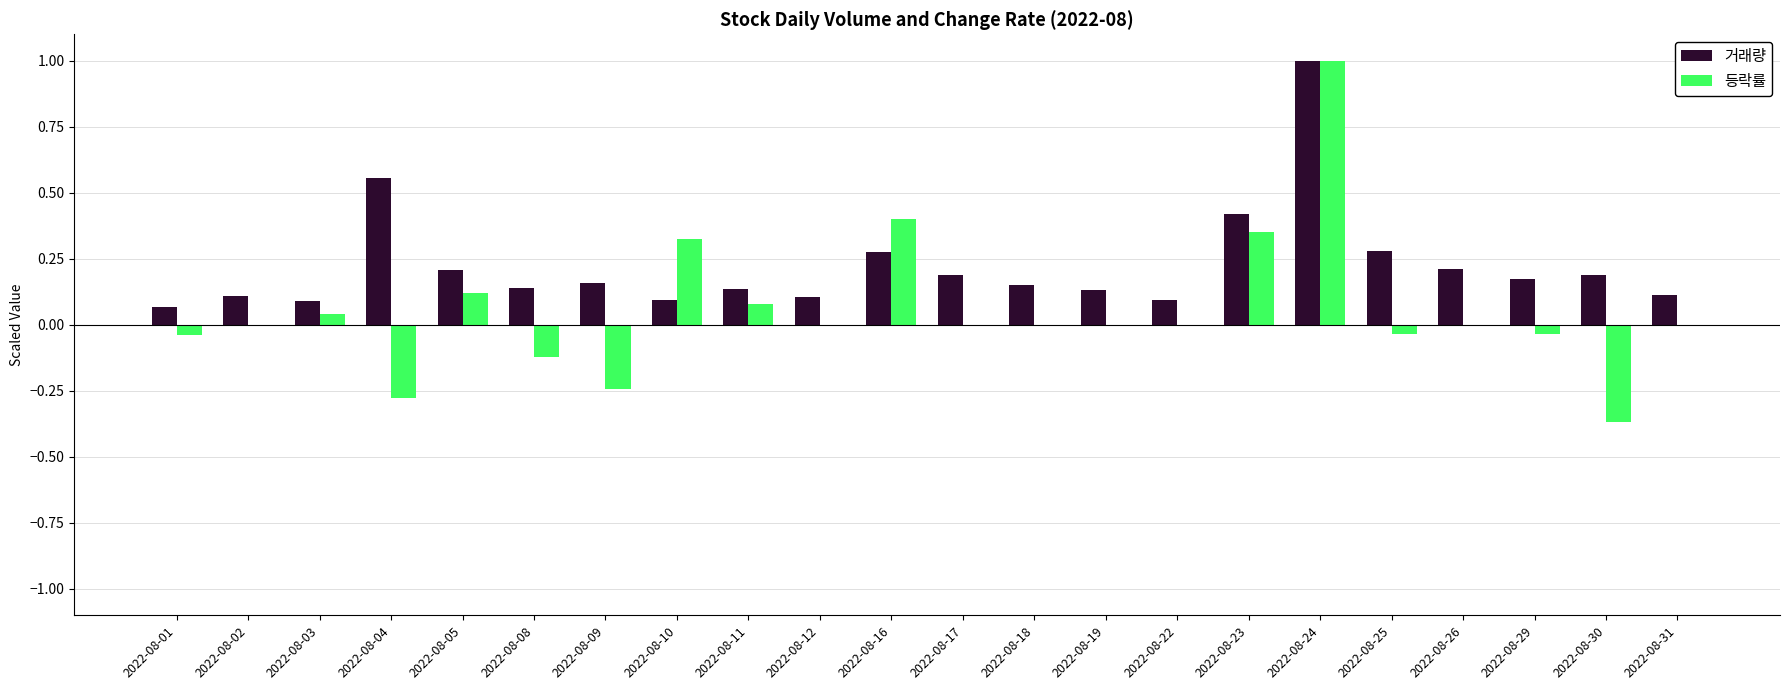

What is the sum of the 등락률 values at 2022-08-22 and 2022-08-04?

-0.3